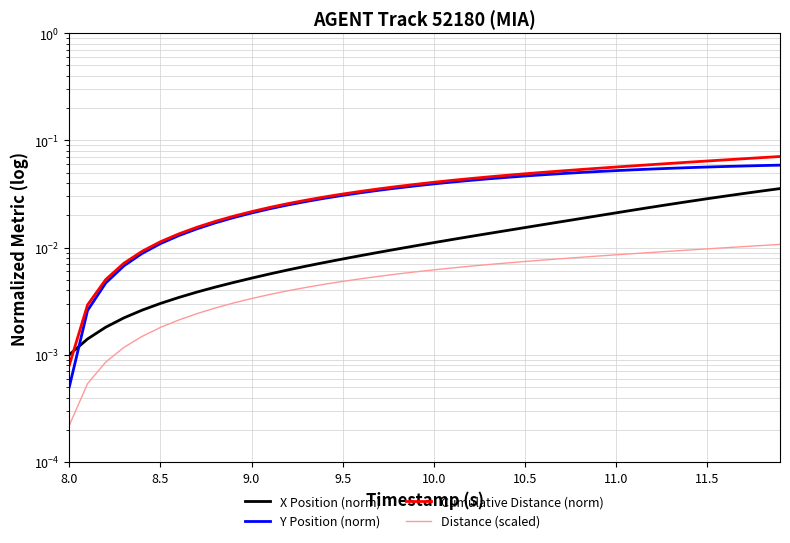

What is the sum of all Distance (scaled) values?

0.2